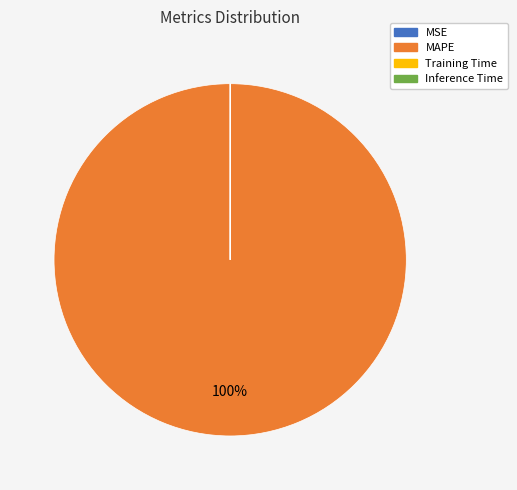

Which category accounts for the majority?

MAPE